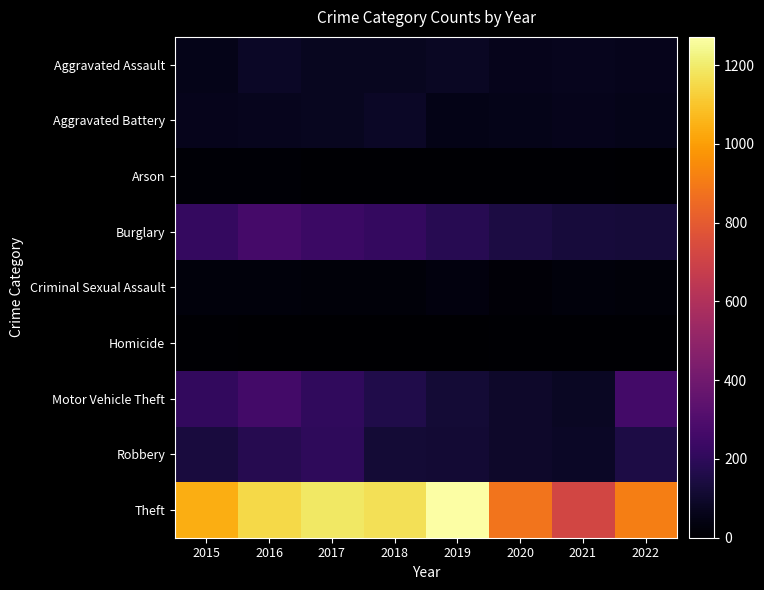

Which series has the largest range (max minus min)?

Theft